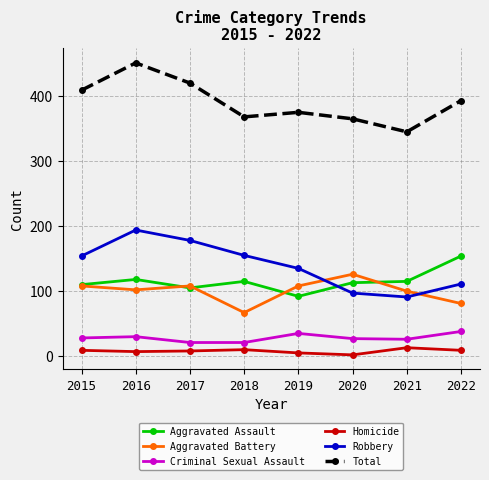

What is the highest value of the Criminal Sexual Assault series?

38